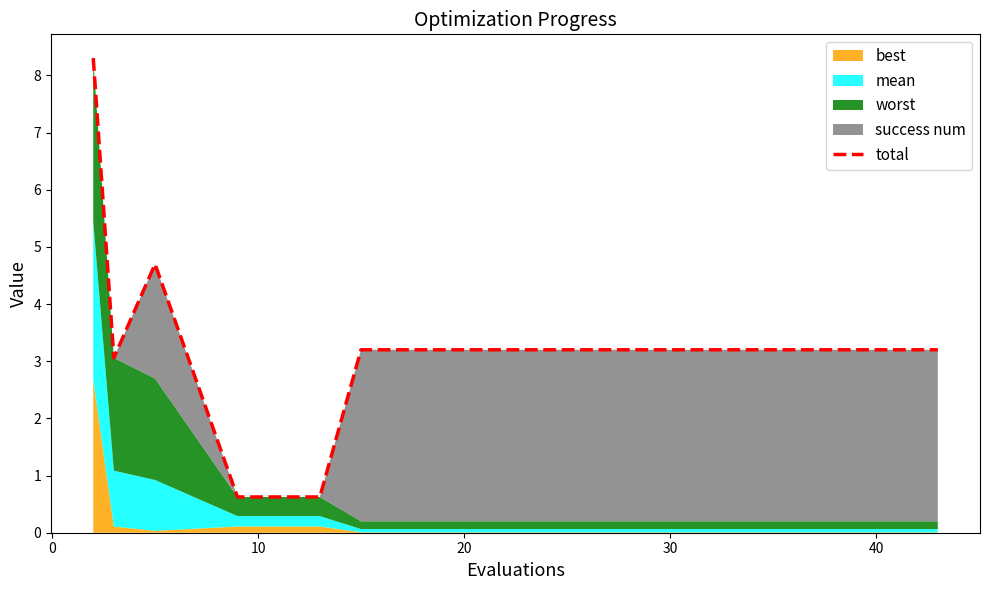

Reading left to right, transcribe all the data shown in this chart.

8.3	3.1	4.7	0.6	0.6	3.2	3.2	3.2	3.2	3.2	3.2	3.2	3.2